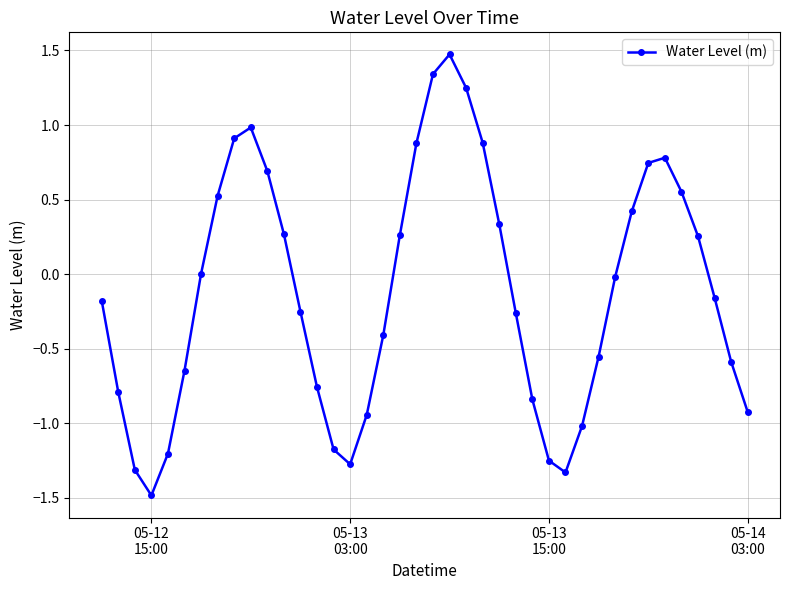

How many points are higher than both their immediate neighbors (excluding endpoints)?

3